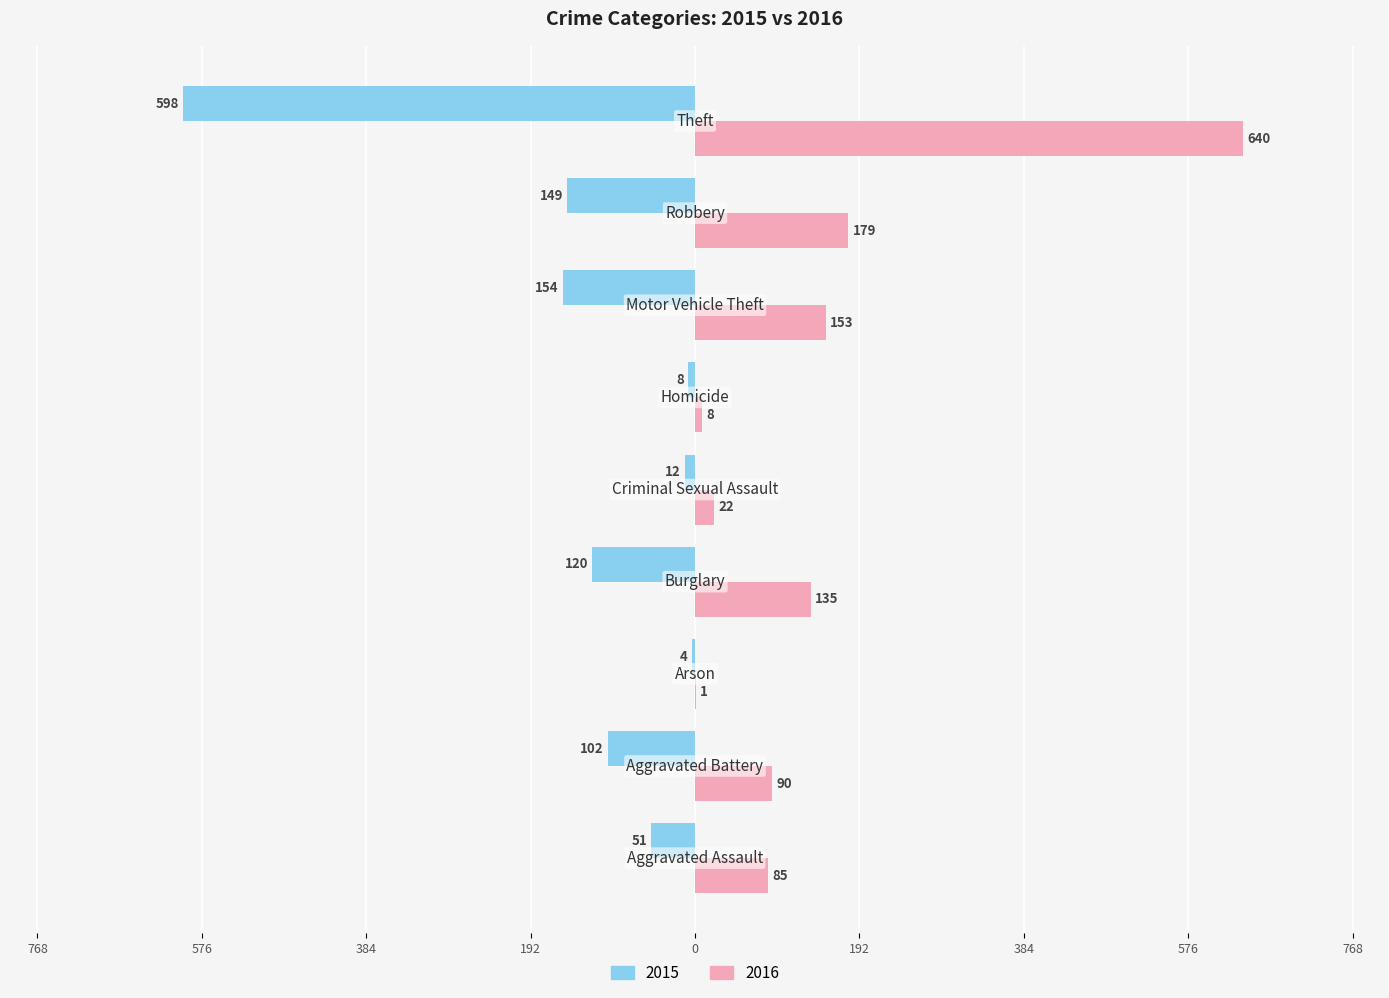

What is the highest value of the 2016 series?

640